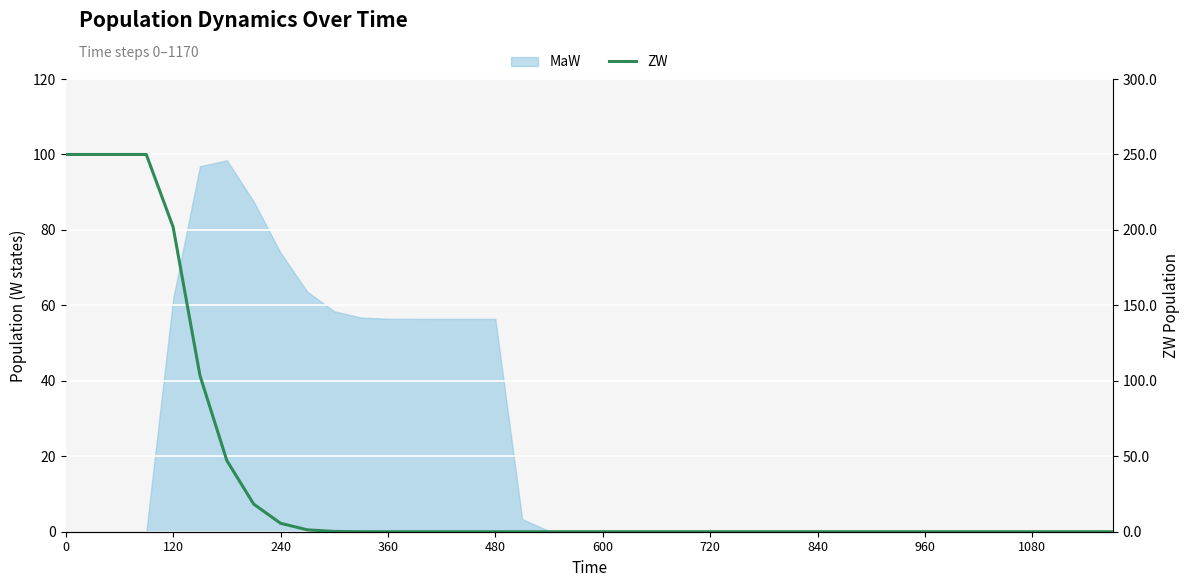

How many interior local peaks (higher than both neighbors) does the data have?

1